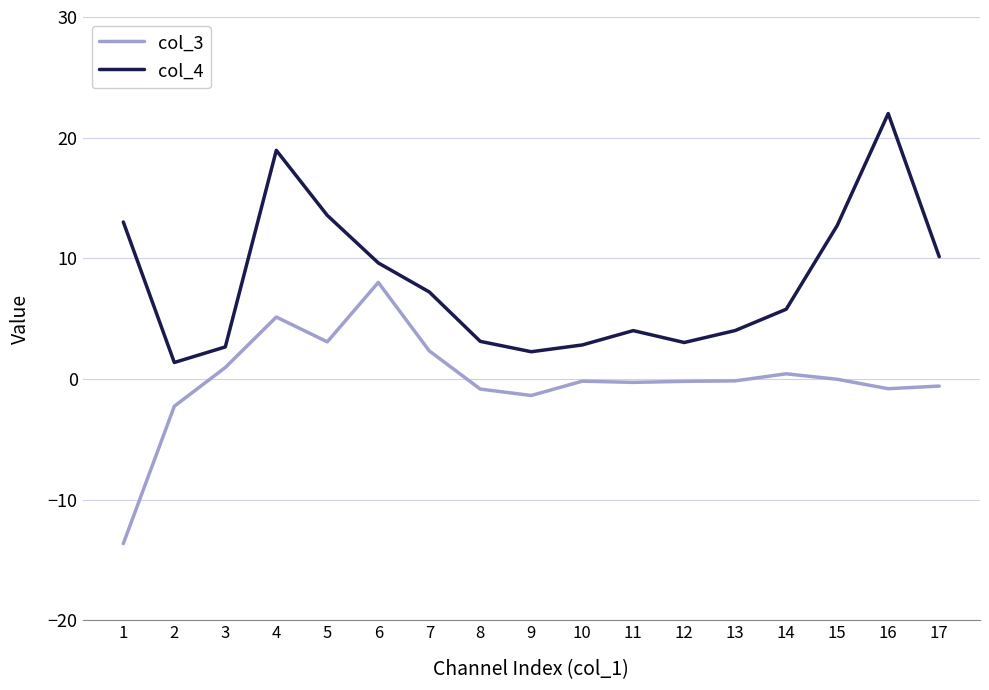

True or false: col_4 and col_3 intersect in this chart.

False